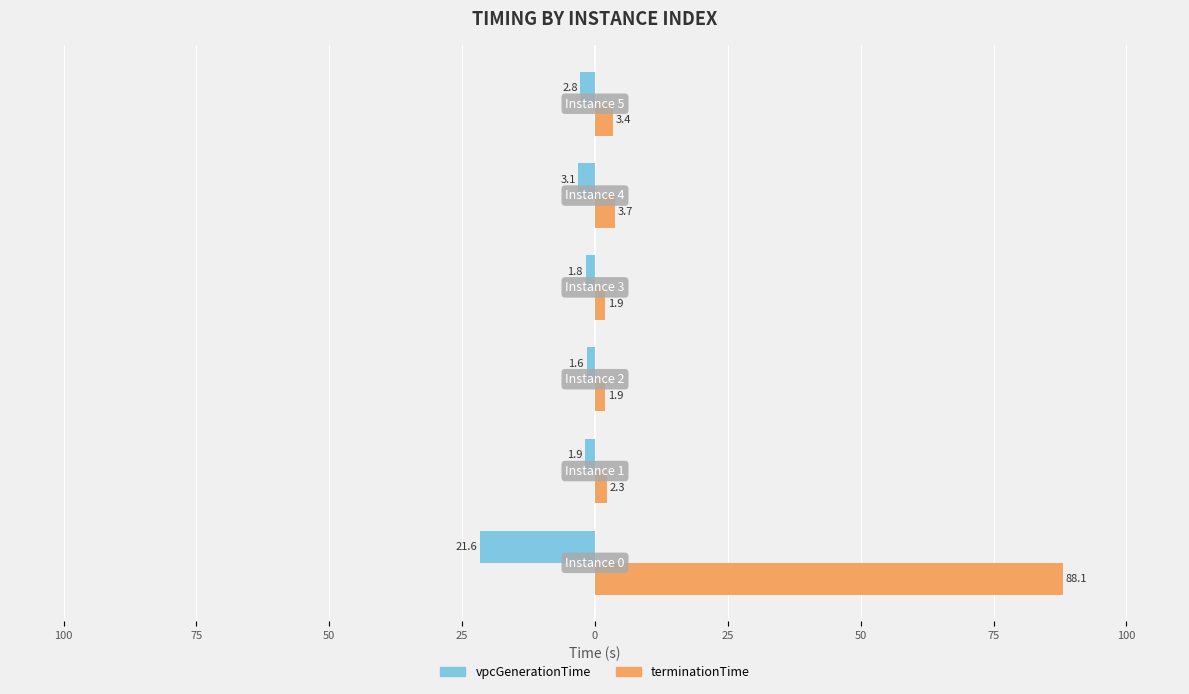

Reading right to left, what are all the values shown in this chart?

vpcGenerationTime: 0=-2.8	25=-3.1	50=-1.8	75=-1.6	100=-1.9	125=-21.6
terminationTime: 0=3.4	25=3.7	50=1.9	75=1.9	100=2.3	125=88.1